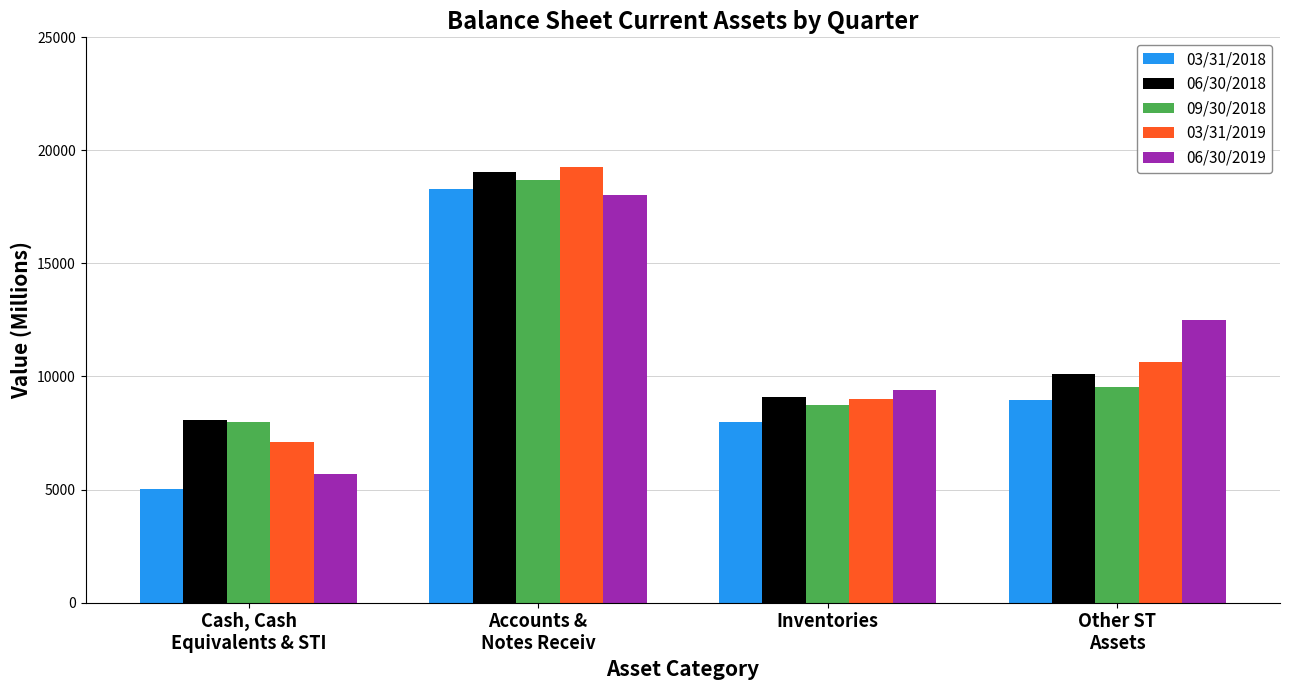

What value does the 06/30/2019 series have at Accounts &
Notes Receiv?

18009.1